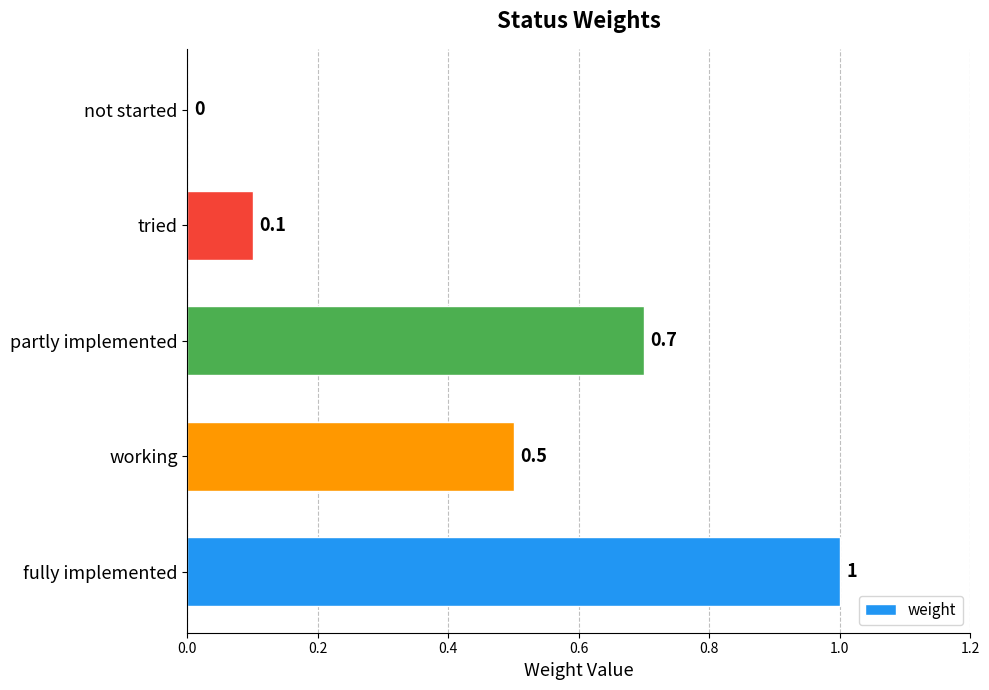

True or false: the data shows 0.0 at not started.

True